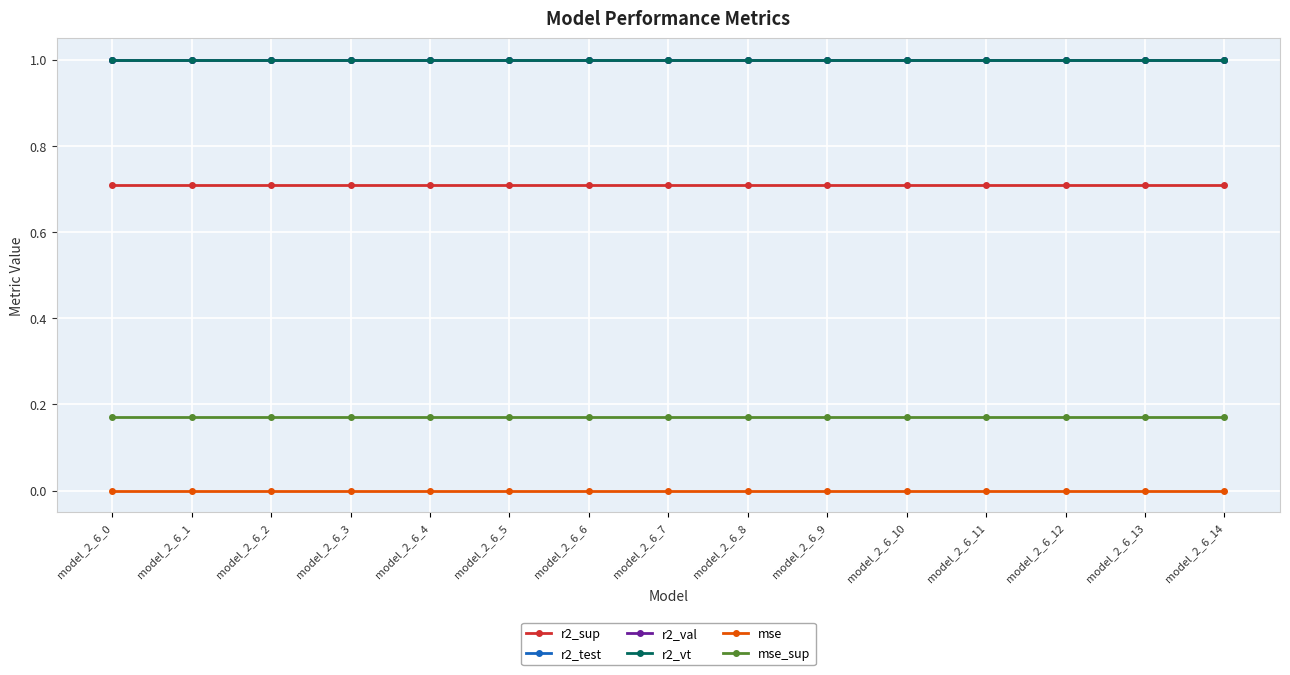

Does the chart have visible grid lines?

Yes